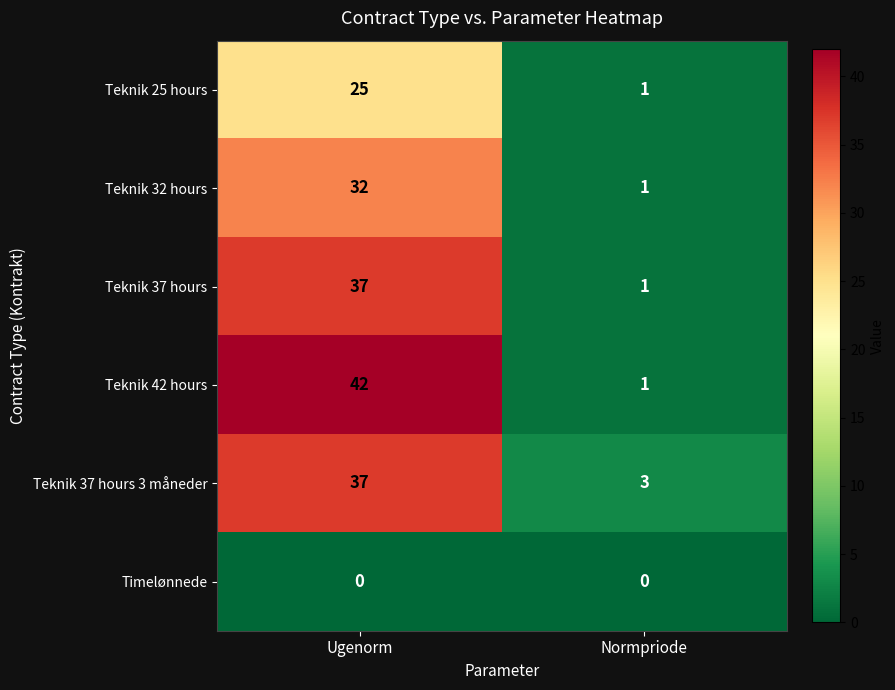

At how many categories does at least one series exceed 29?

1